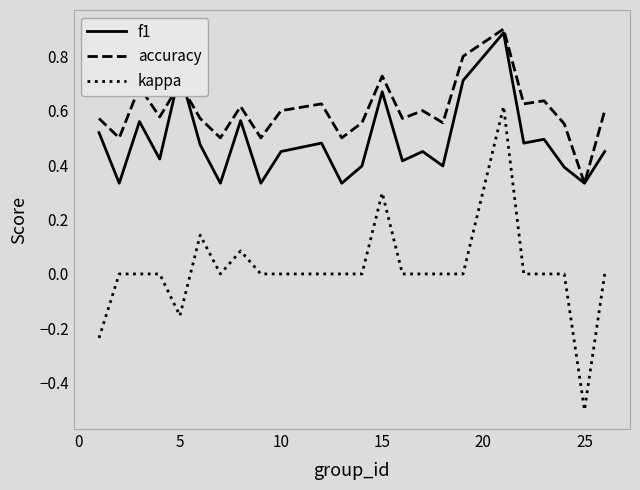

Rank the series by their maximum value, from highest to lowest.

accuracy, f1, kappa